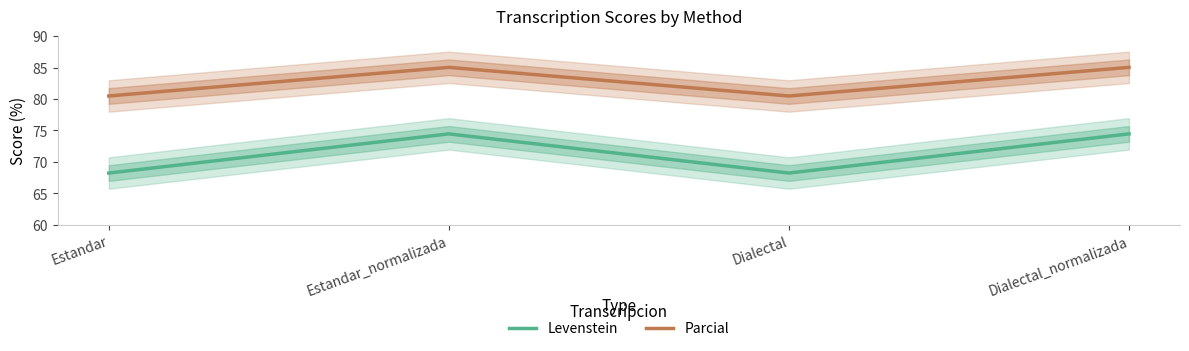

True or false: Parcial and Levenstein cross at least once.

False